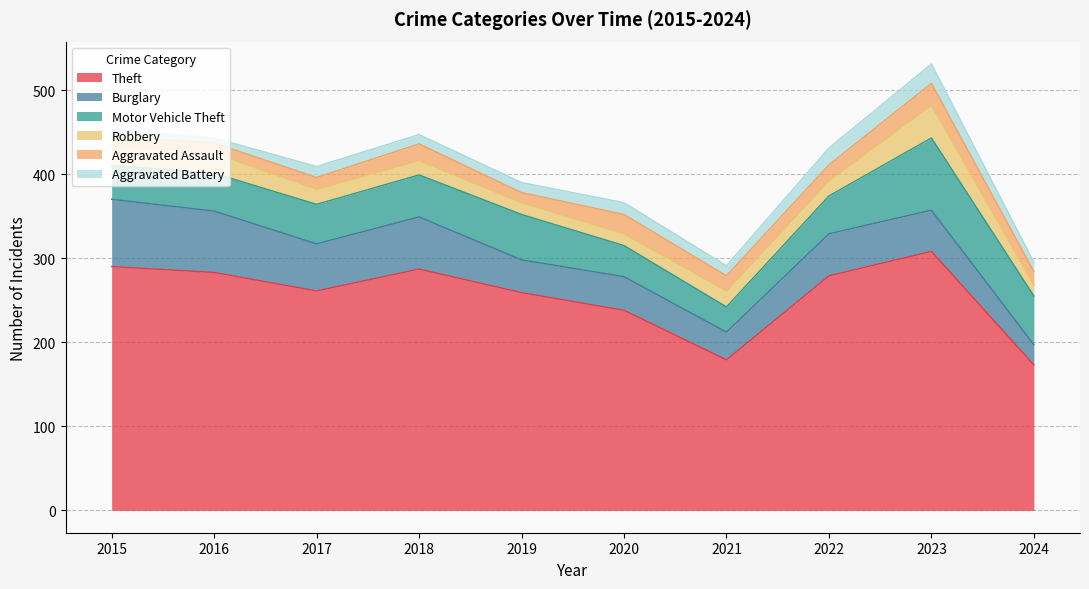

What is the difference between the second highest and second lowest values in the Theft series?

111